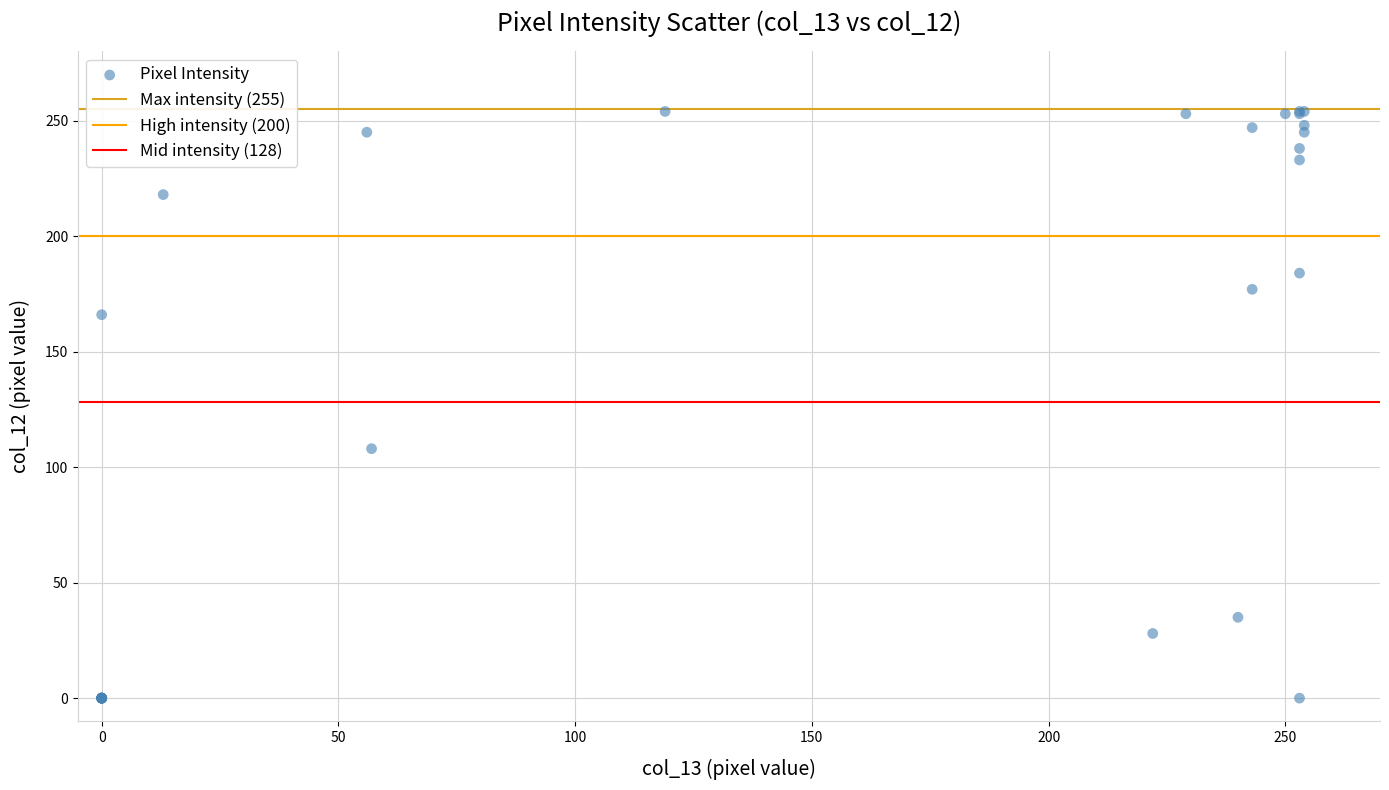

What Y value in the scatter plot is closest to 127?

108